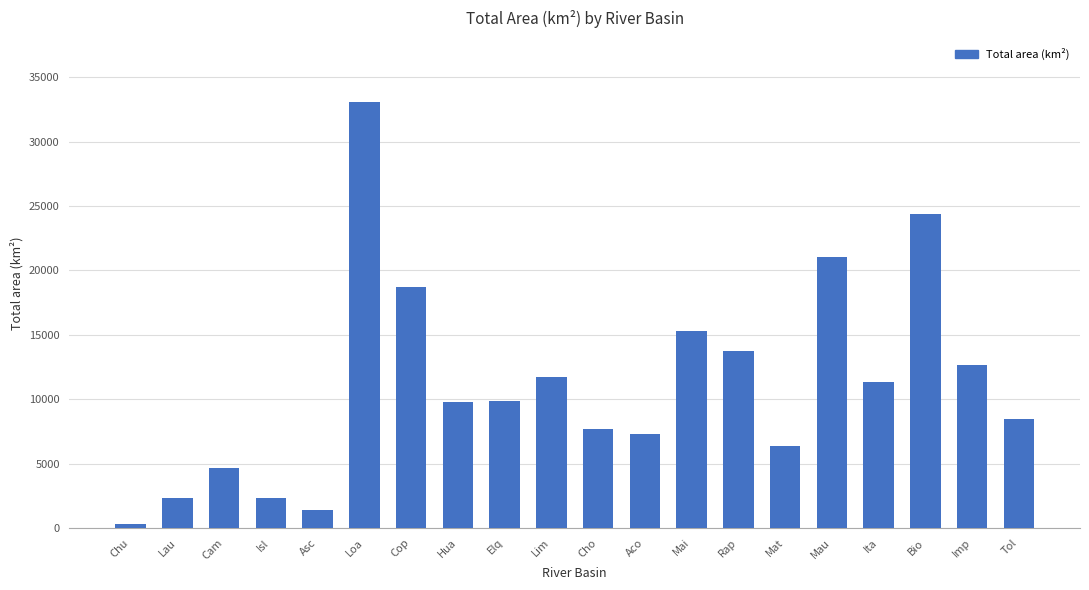

What is the approximate value at Isl?

2295.9